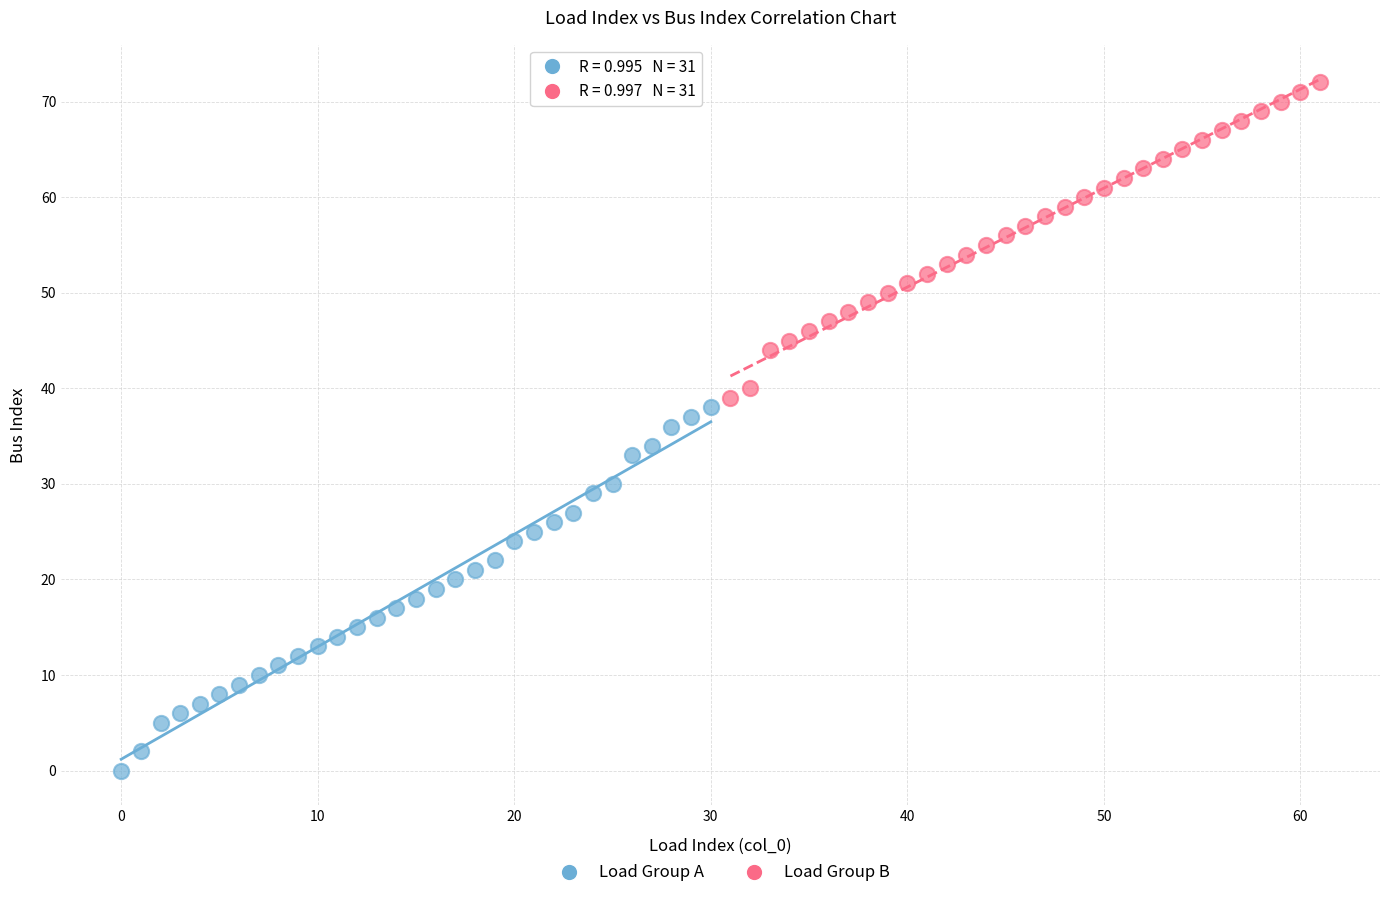

Which series has the widest spread of Y values?

Load Group A